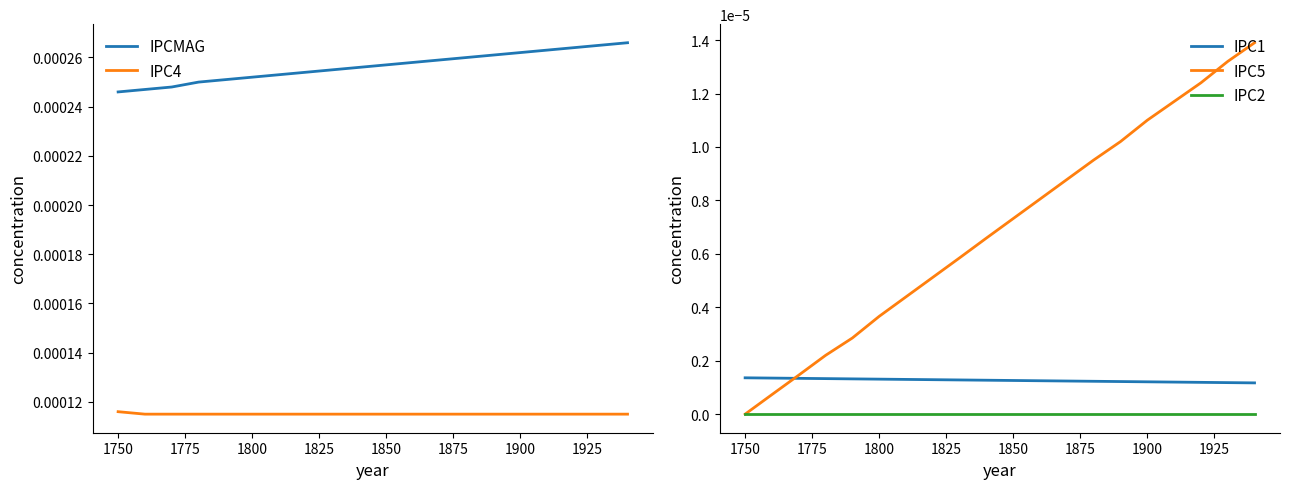

How many positive values does the IPC5 series have?

19